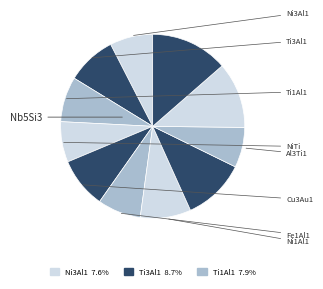

To the nearest percent, what is the average slice percentage?

9%